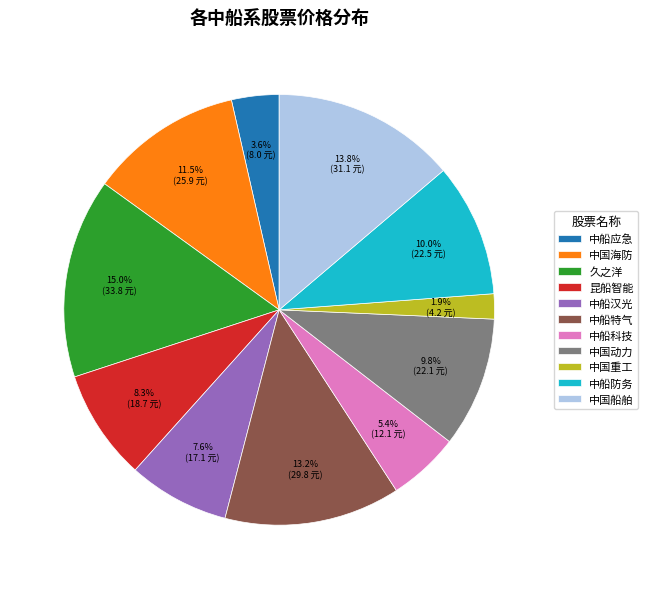

What is the ratio of the value at 中国动力 to the value at 中国船舶?

0.7